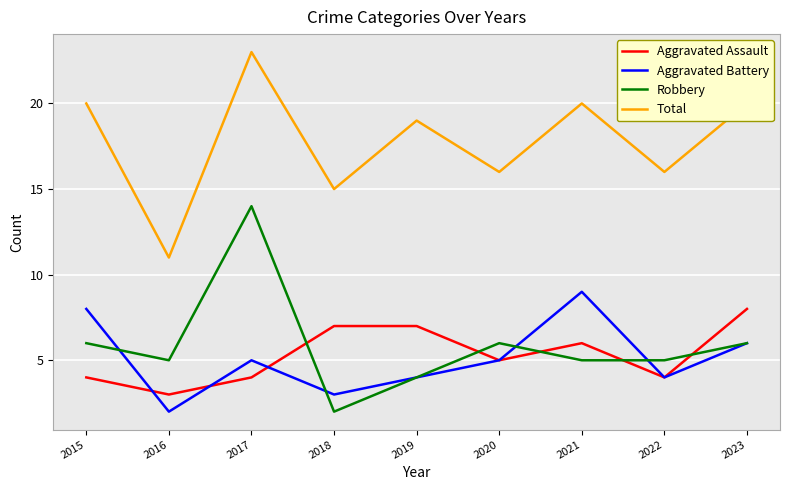

Does the chart have visible grid lines?

Yes